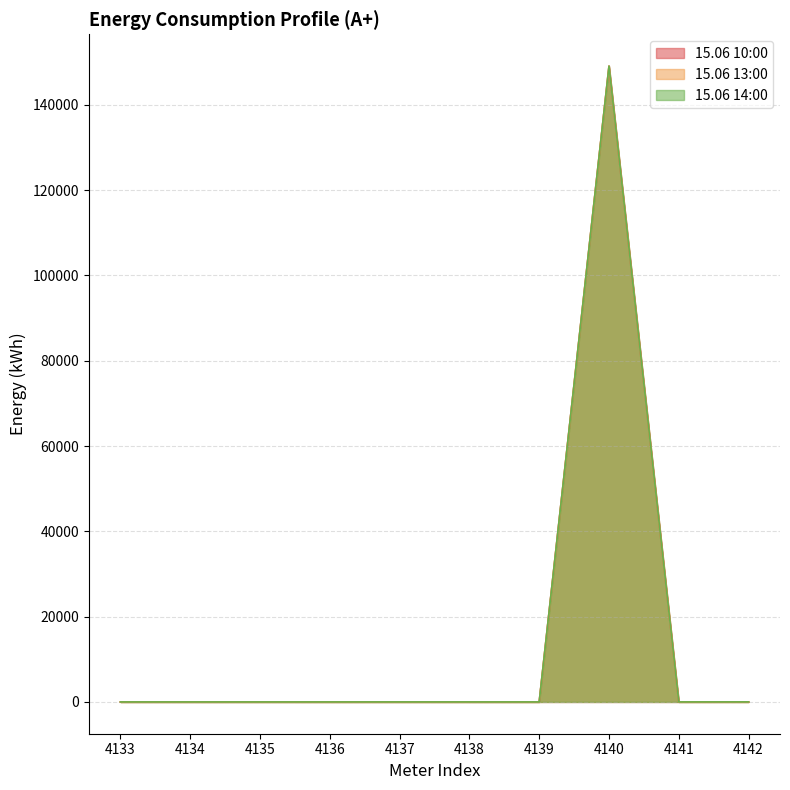

In 15.06 10:00, how many points are lower than both neighbors (excluding endpoints)?

3